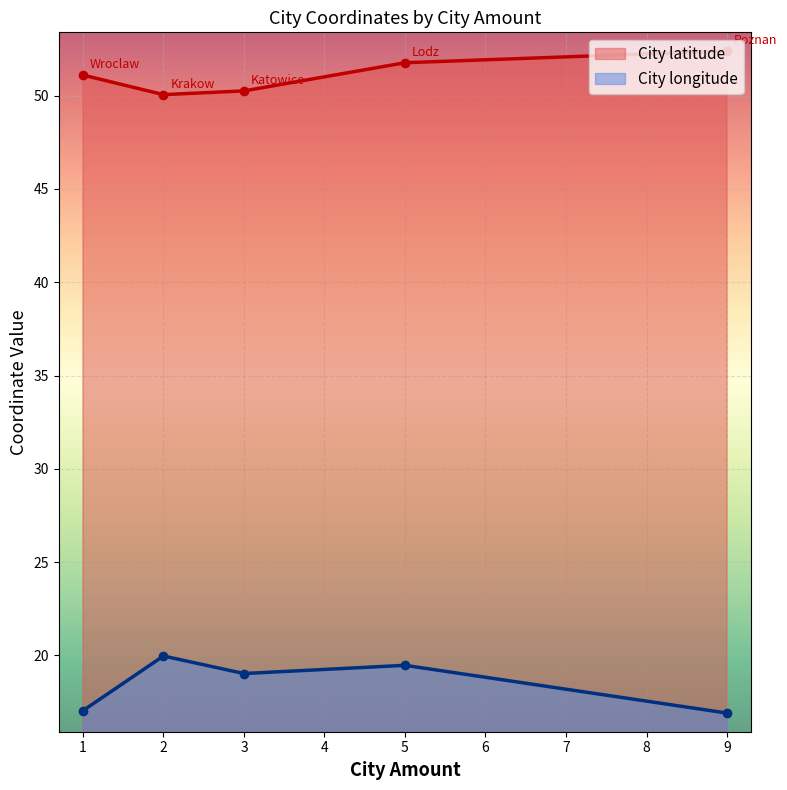

Which series has the largest range (max minus min)?

City longitude